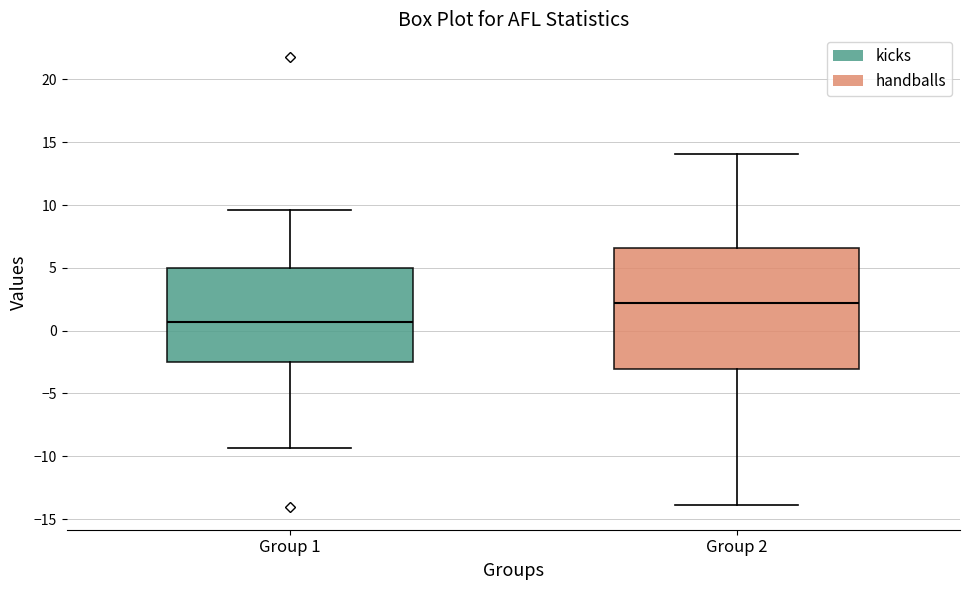

Where does the median line of the box for Group 2 sit on the y-axis? The values are not printed on the chart, so give them approximately, as read against the axis.

2.0